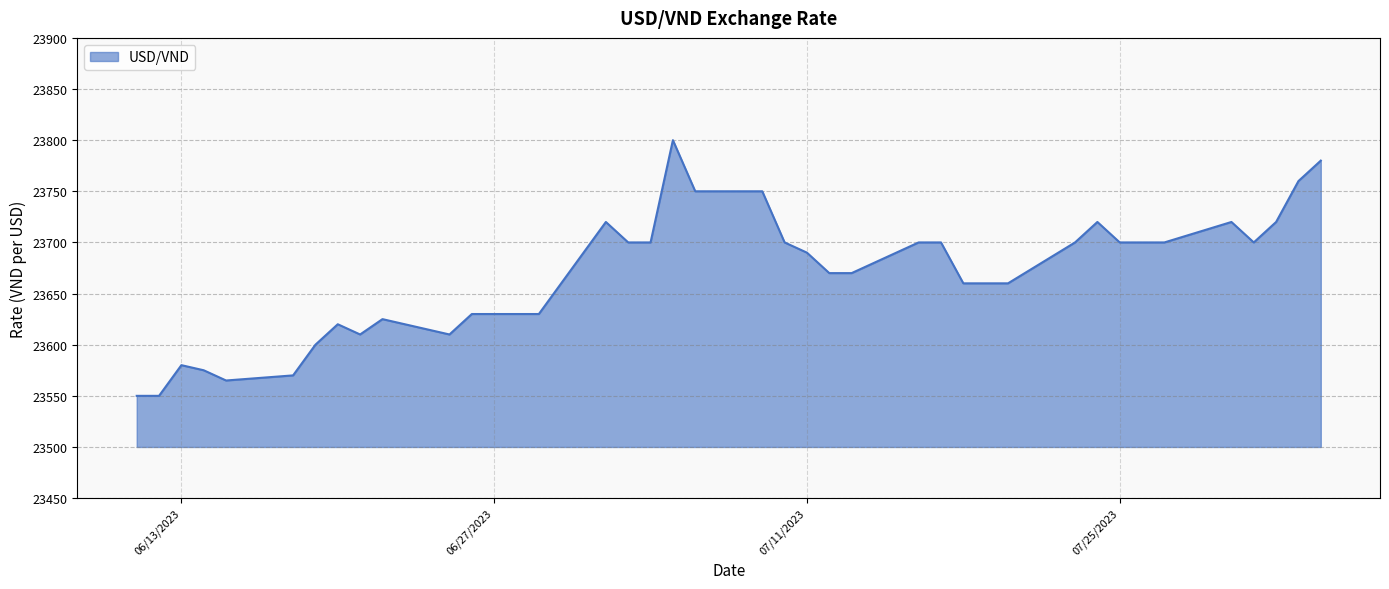

Count the number of data series in this chart.

1